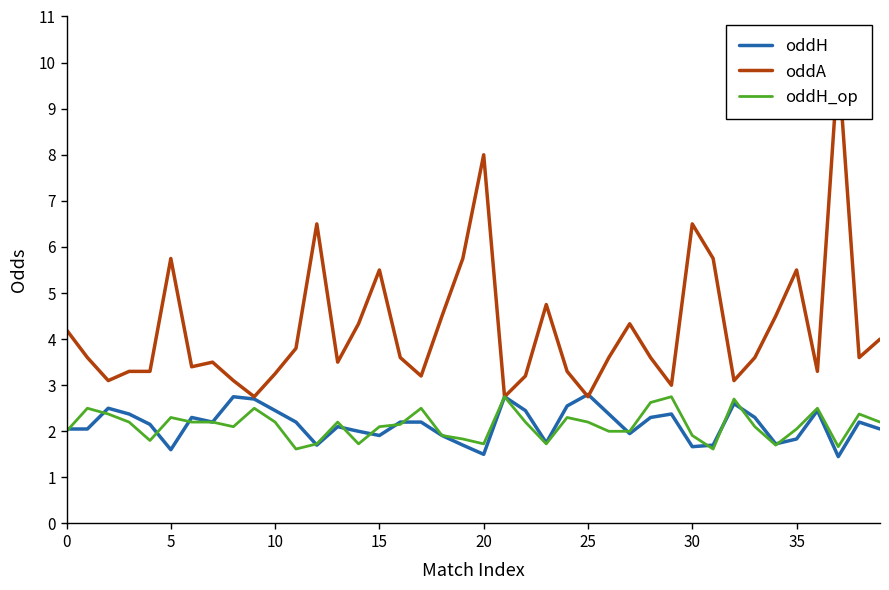

How many interior local peaks does the oddH series have?

10